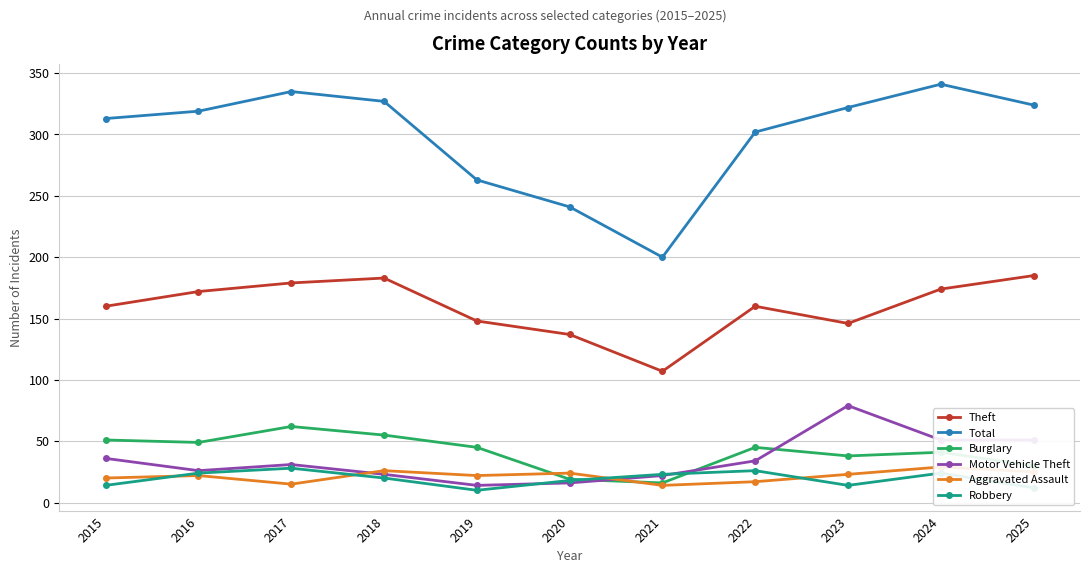

At 2016, list the series in order from largest to smallest.

Total, Theft, Burglary, Motor Vehicle Theft, Robbery, Aggravated Assault